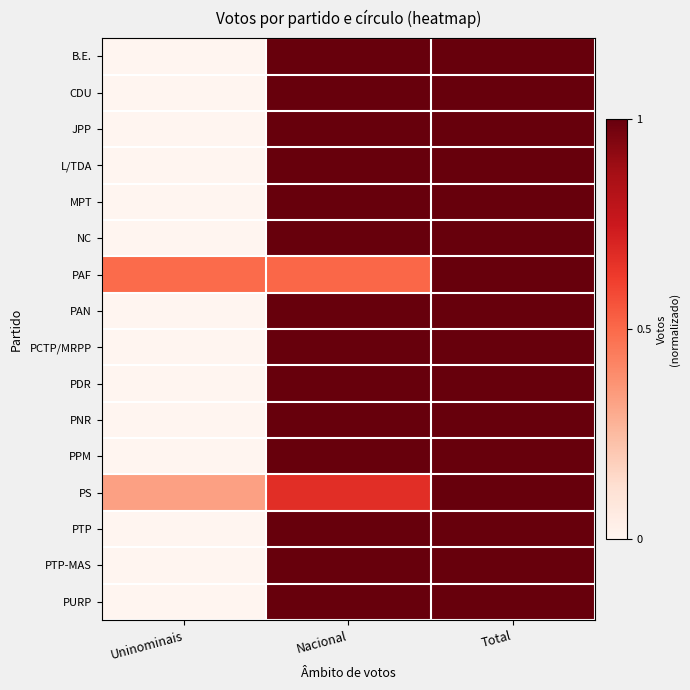

Reading left to right, extract all data points from this chart.

B.E.: Uninominais=0.0	Nacional=1.0	Total=1.0
CDU: Uninominais=0.0	Nacional=1.0	Total=1.0
JPP: Uninominais=0.0	Nacional=1.0	Total=1.0
L/TDA: Uninominais=0.0	Nacional=1.0	Total=1.0
MPT: Uninominais=0.0	Nacional=1.0	Total=1.0
NC: Uninominais=0.0	Nacional=1.0	Total=1.0
PAF: Uninominais=0.5	Nacional=0.5	Total=1.0
PAN: Uninominais=0.0	Nacional=1.0	Total=1.0
PCTP/MRPP: Uninominais=0.0	Nacional=1.0	Total=1.0
PDR: Uninominais=0.0	Nacional=1.0	Total=1.0
PNR: Uninominais=0.0	Nacional=1.0	Total=1.0
PPM: Uninominais=0.0	Nacional=1.0	Total=1.0
PS: Uninominais=0.3	Nacional=0.7	Total=1.0
PTP: Uninominais=0.0	Nacional=1.0	Total=1.0
PTP-MAS: Uninominais=0.0	Nacional=1.0	Total=1.0
PURP: Uninominais=0.0	Nacional=1.0	Total=1.0